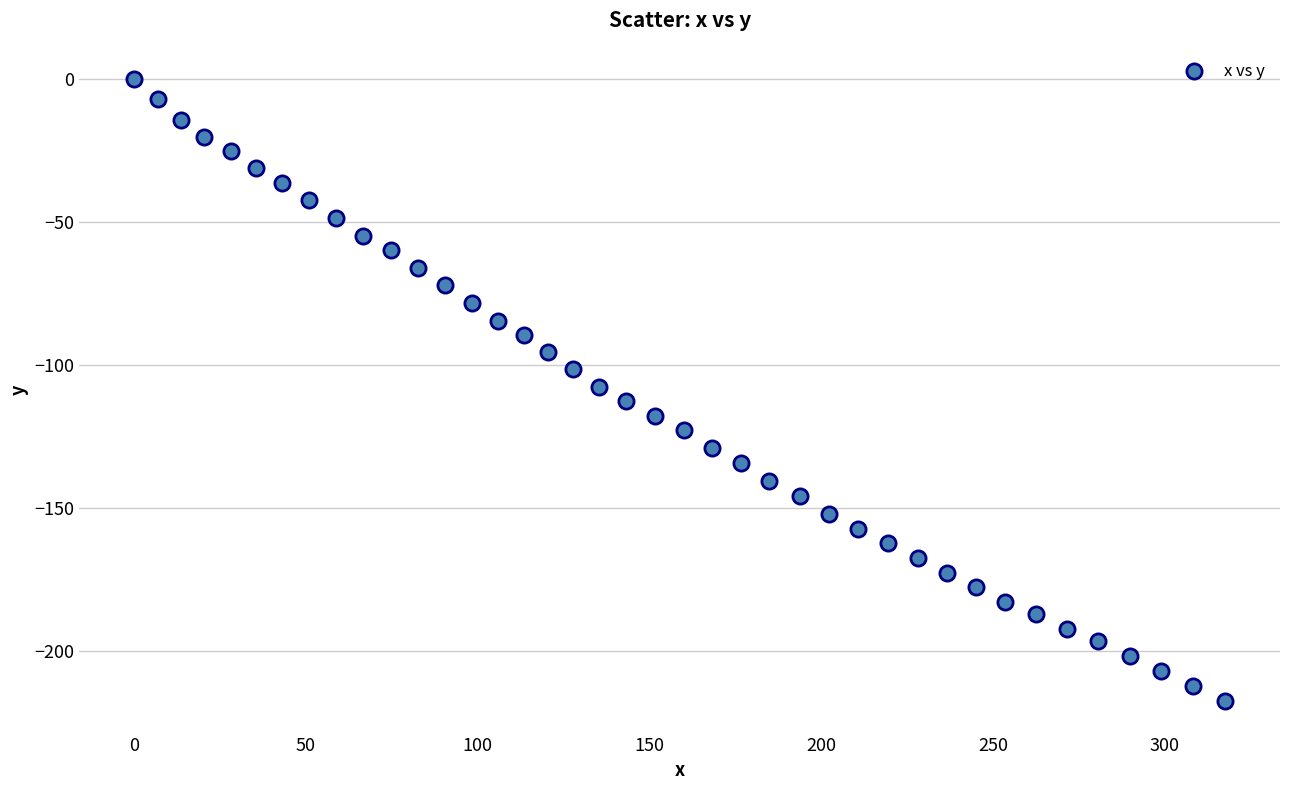

What is the range of Y values (max minus min)?

217.5